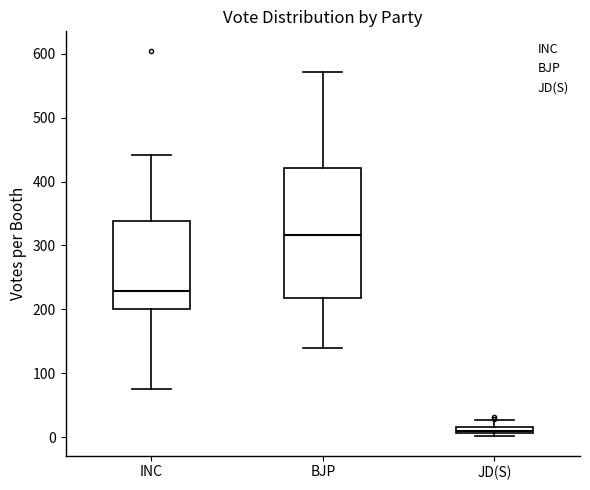

Where is the upper edge of the box for JD(S) on the y-axis? The values are not printed on the chart, so give them approximately, as read against the axis.

20